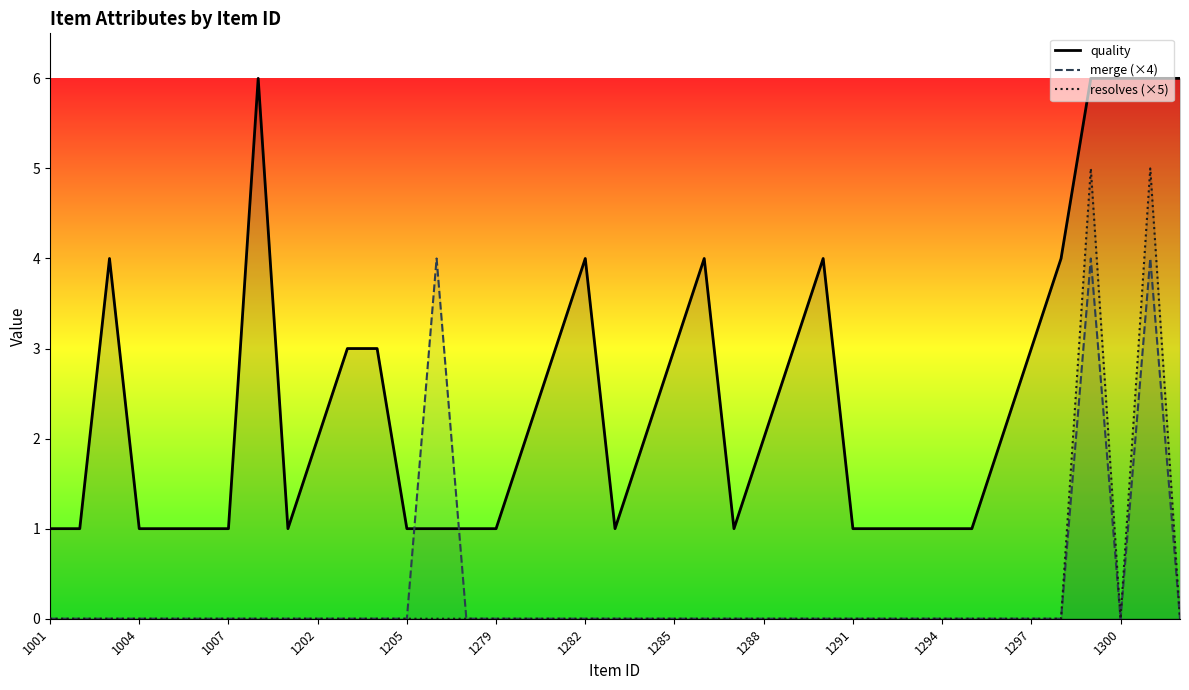

True or false: resolves (×5) has more than 1 interior local peaks.

True